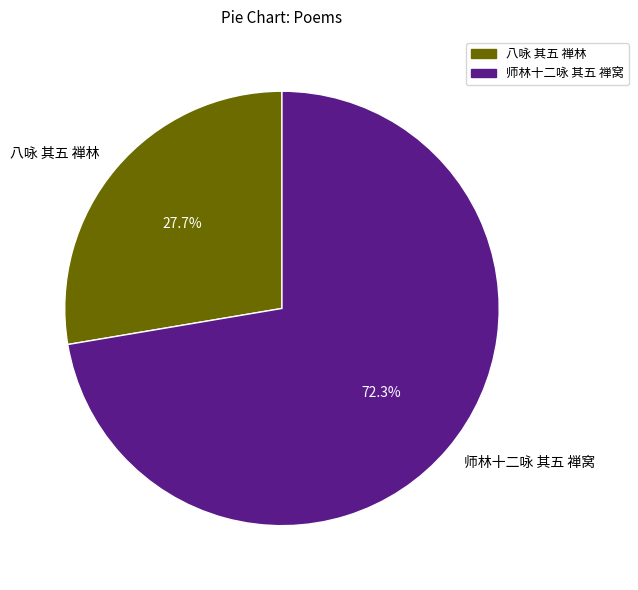

To the nearest percent, what is the average slice percentage?

50%